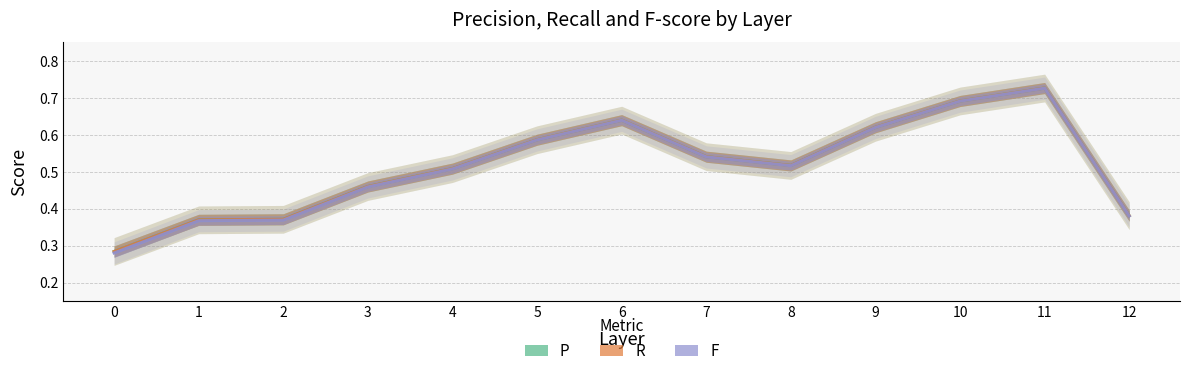

True or false: F has a value of 0.8 at 5.

False